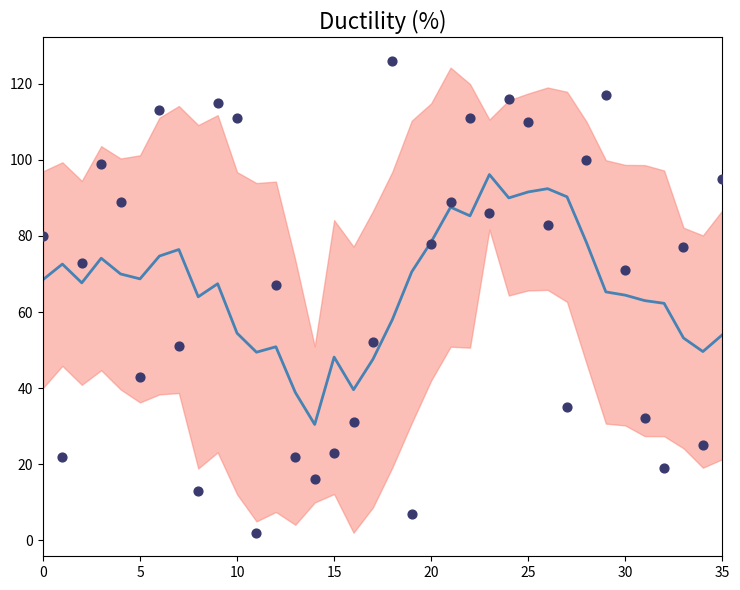

At how many categories does at least one series exceed 123?

1